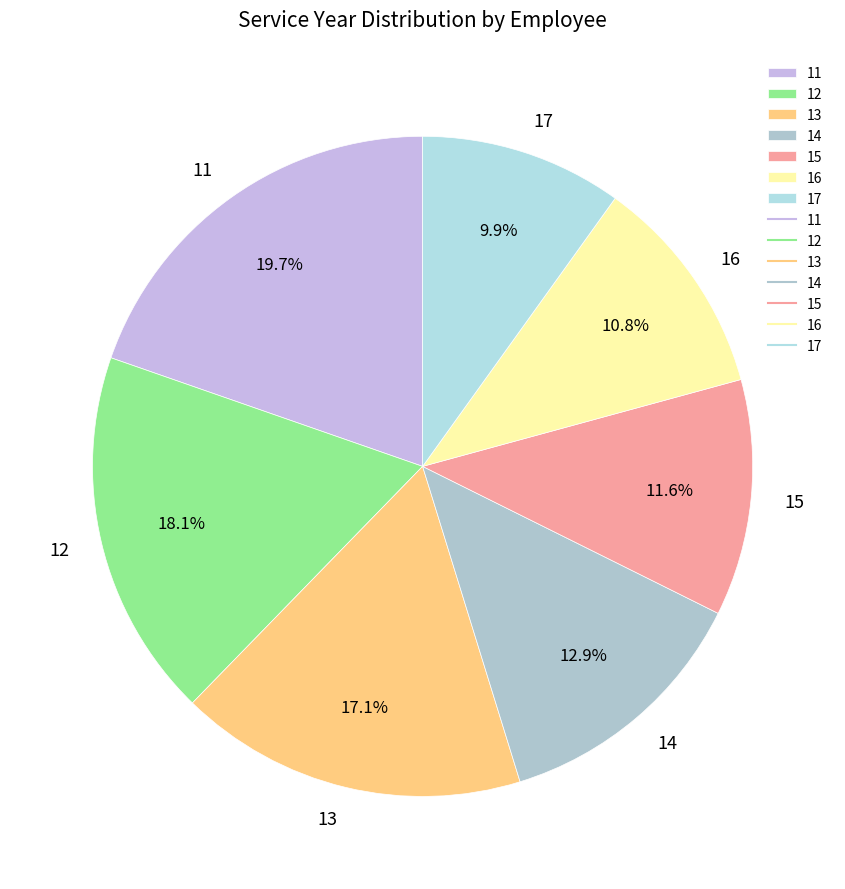

Which slice is the largest?

11